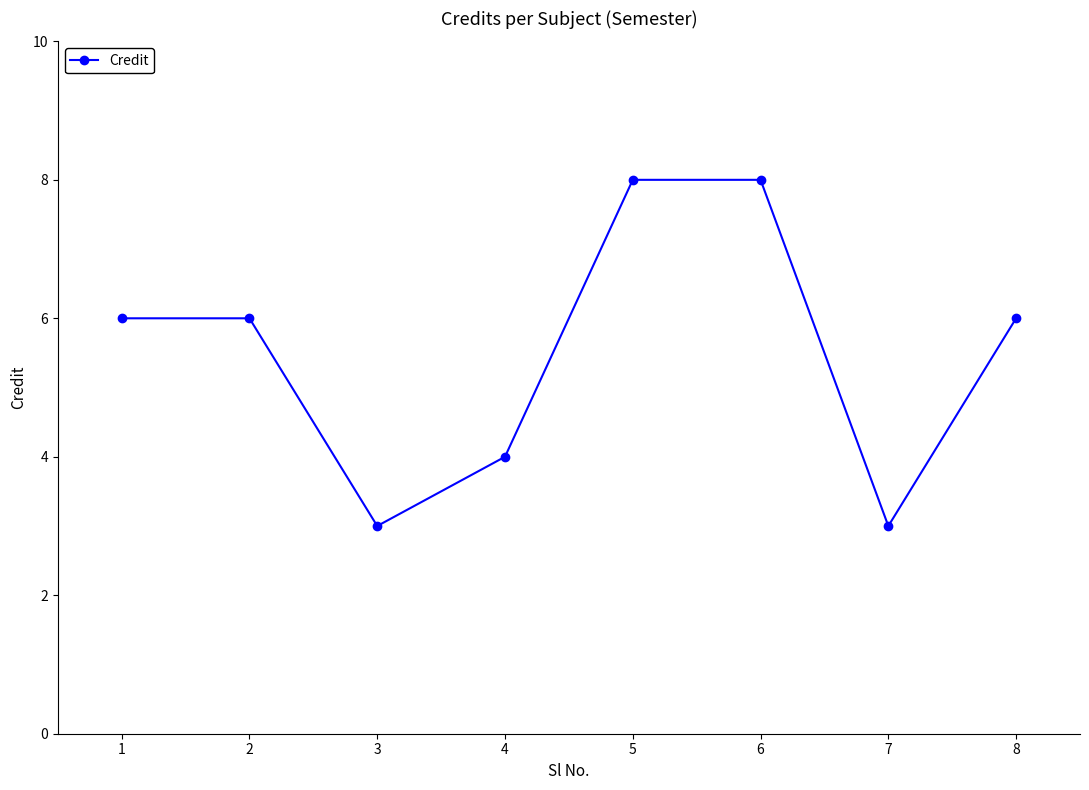

What is the maximum value shown in the chart?

8